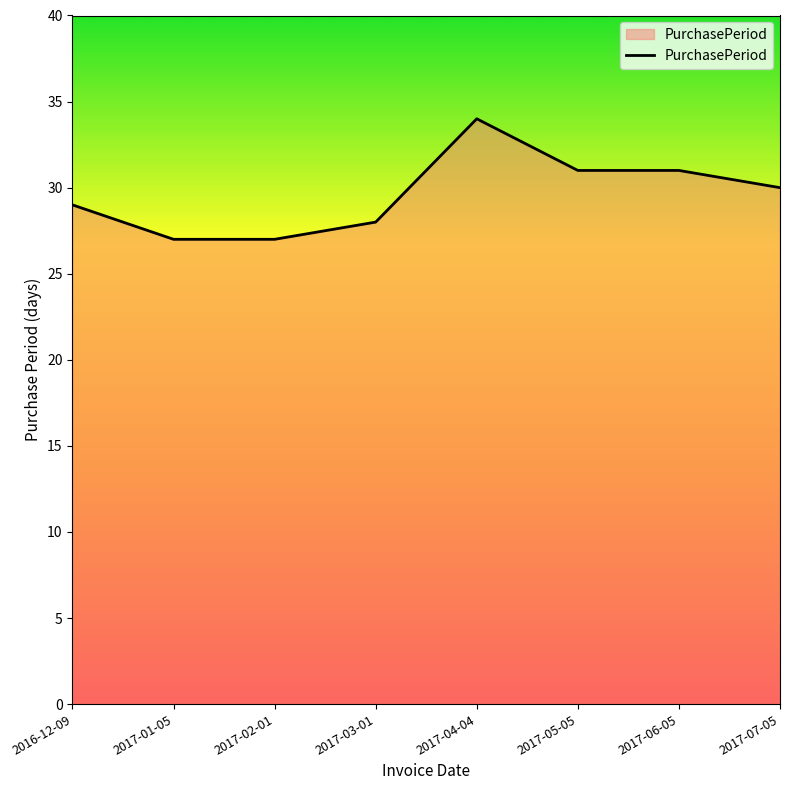

What is the sum of all values?

237